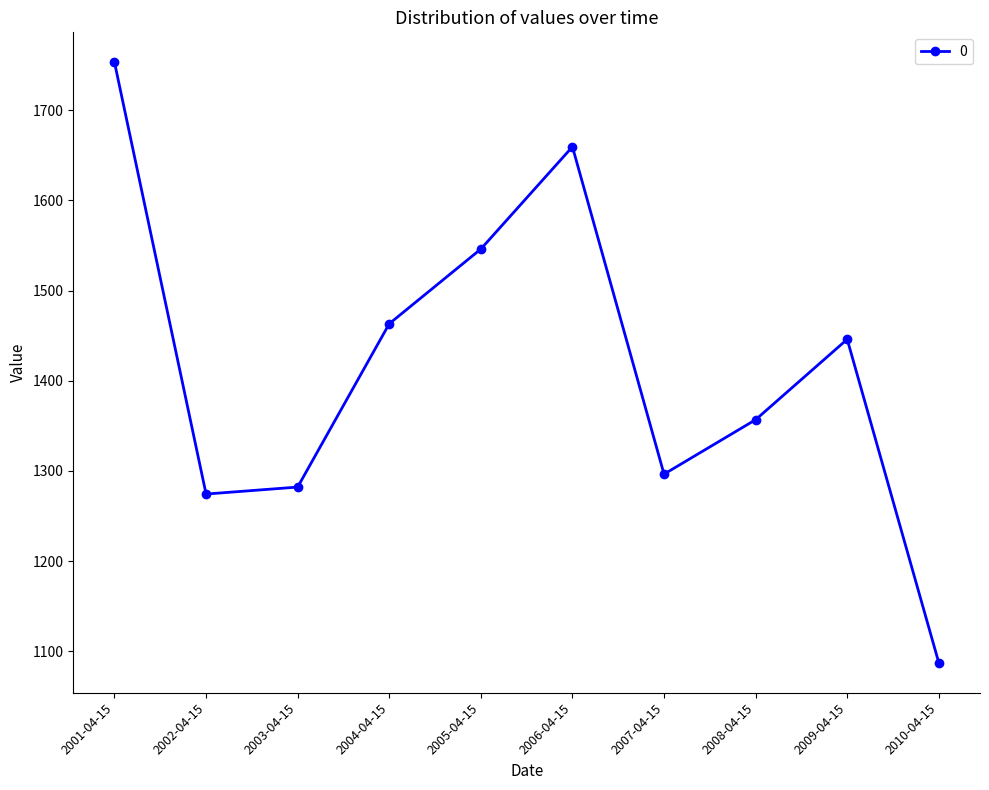

Where is the data nearest to the value 1420?

2009-04-15